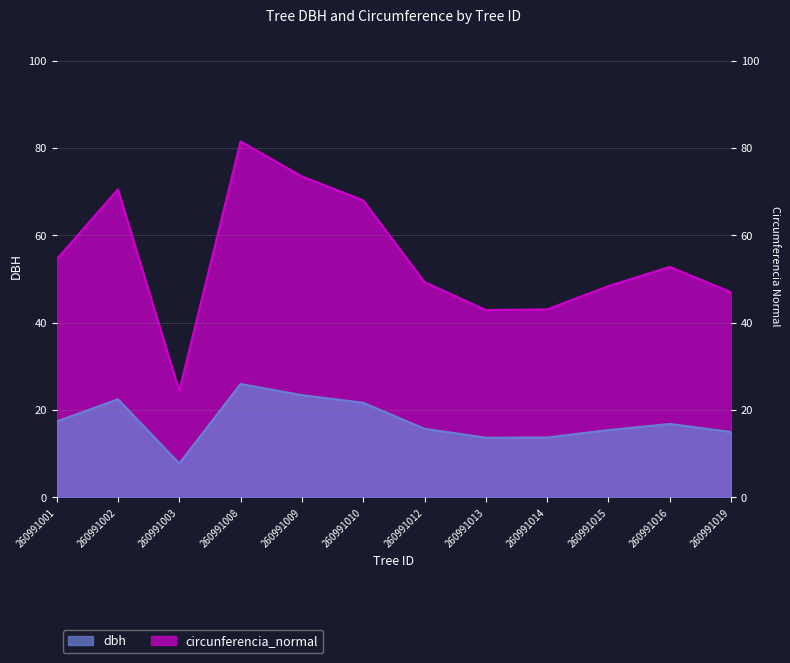

What is the value of the dbh point at the 8th from the left?

13.7